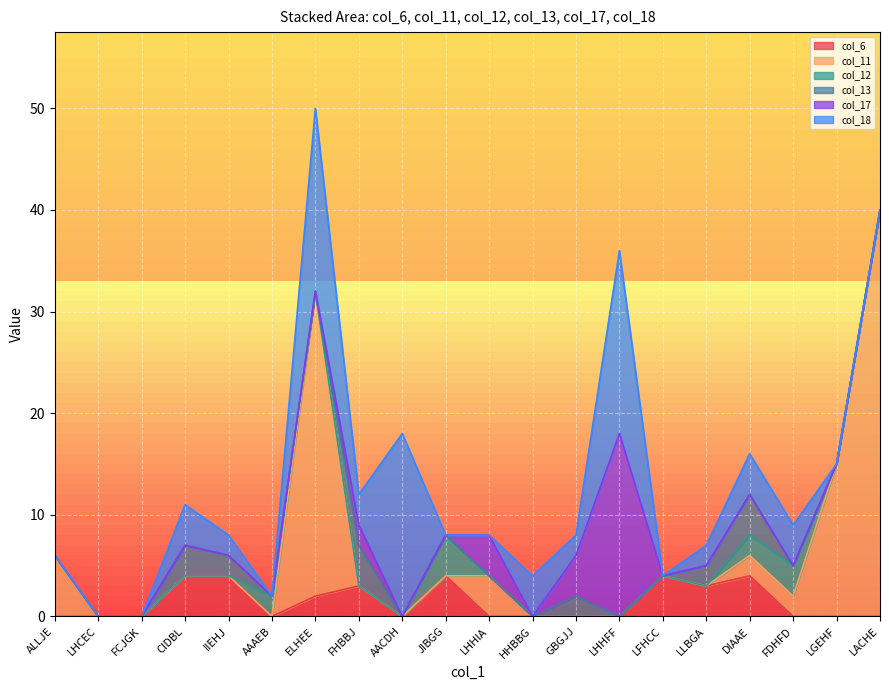

List the series in order of their peak value, highest first.

col_11, col_17, col_18, col_6, col_12, col_13